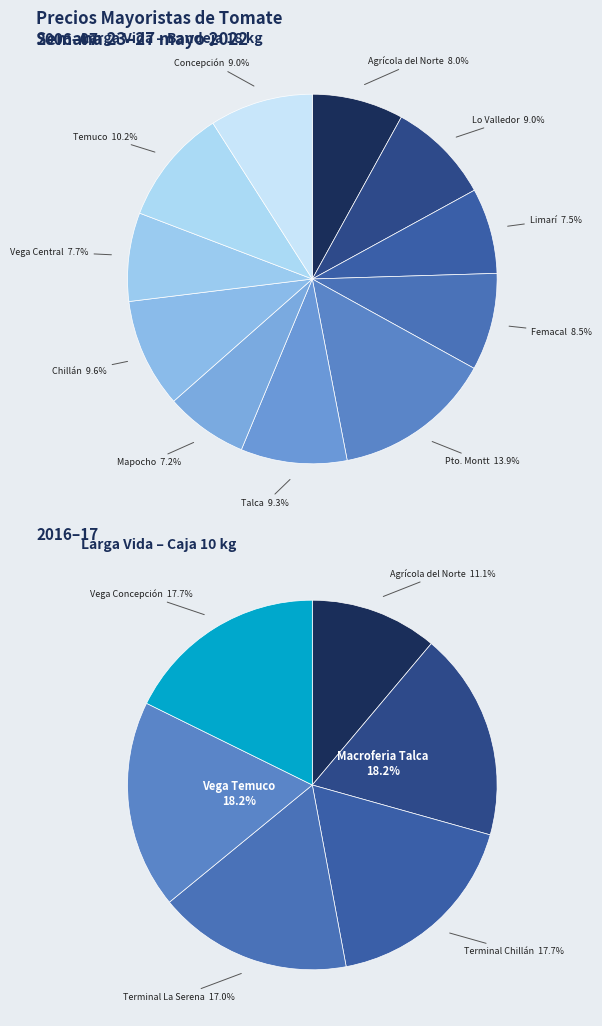

Which series has the widest spread of values?

Semiduro (bandeja 18 kg)